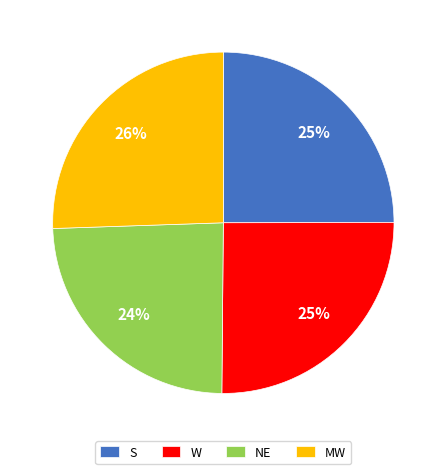

Which category has the smallest portion of the pie?

NE